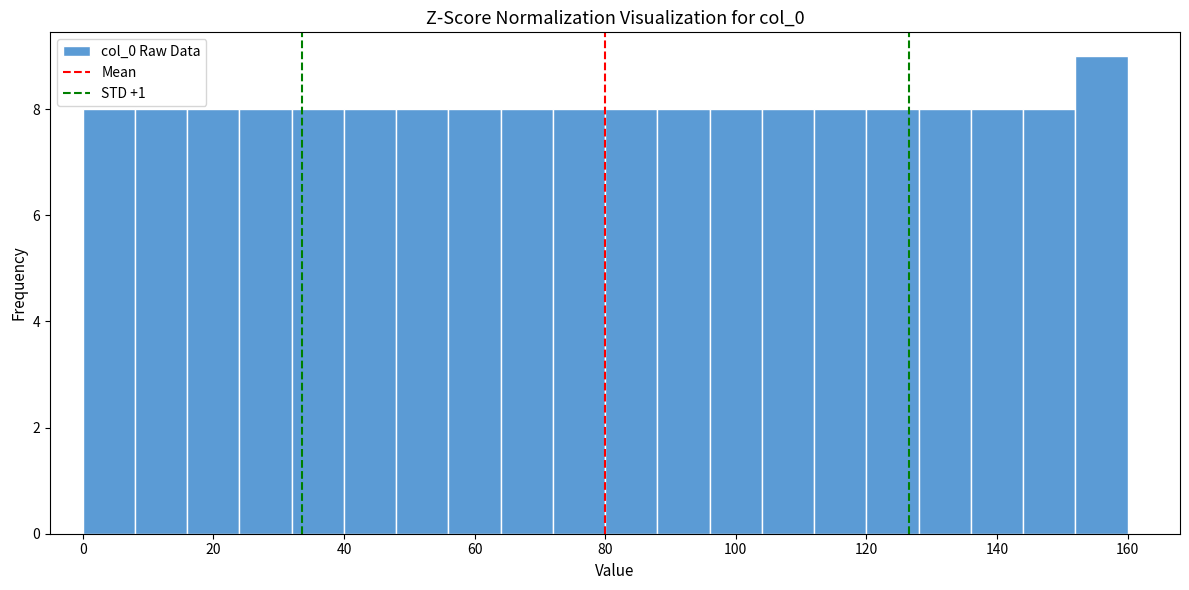

Reading left to right, list every bar in this chart as the range it spans on the x-axis followed by its height. The values are not printed on the chart, so give them approximately, as read against the axis.

0 to 8: 8
8 to 16: 8
16 to 24: 8
24 to 32: 8
32 to 40: 8
40 to 48: 8
48 to 56: 8
56 to 64: 8
64 to 72: 8
72 to 80: 8
80 to 88: 8
88 to 96: 8
96 to 104: 8
104 to 112: 8
112 to 120: 8
120 to 128: 8
128 to 136: 8
136 to 144: 8
144 to 152: 8
152 to 160: 9